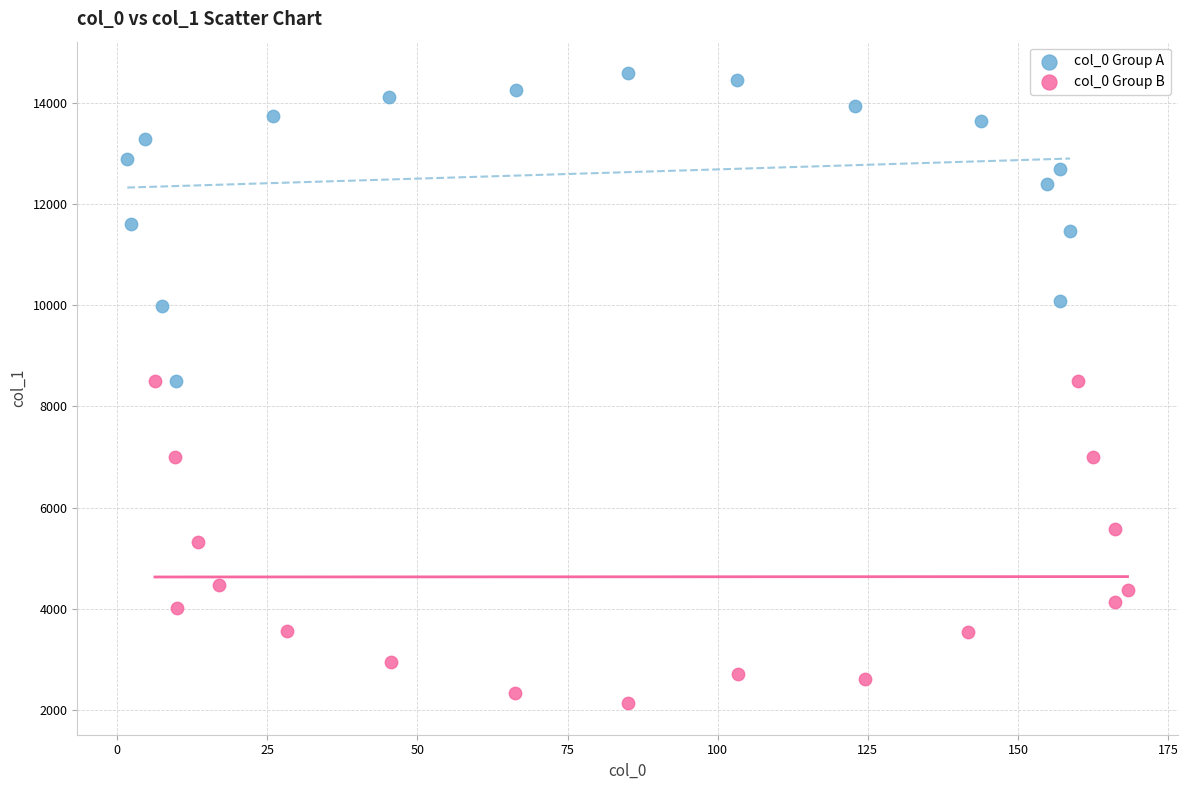

Which series reaches the minimum Y coordinate?

col_0 Group B